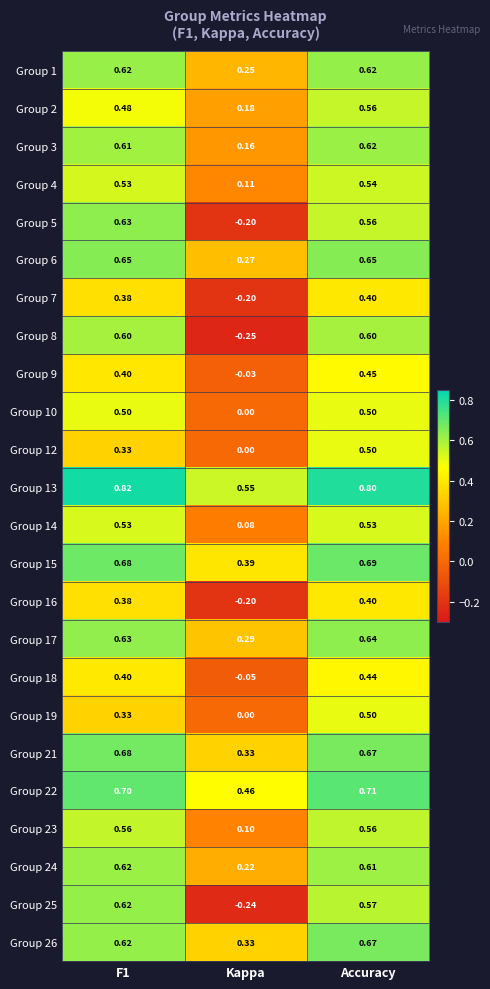

Count the number of data series in this chart.

24